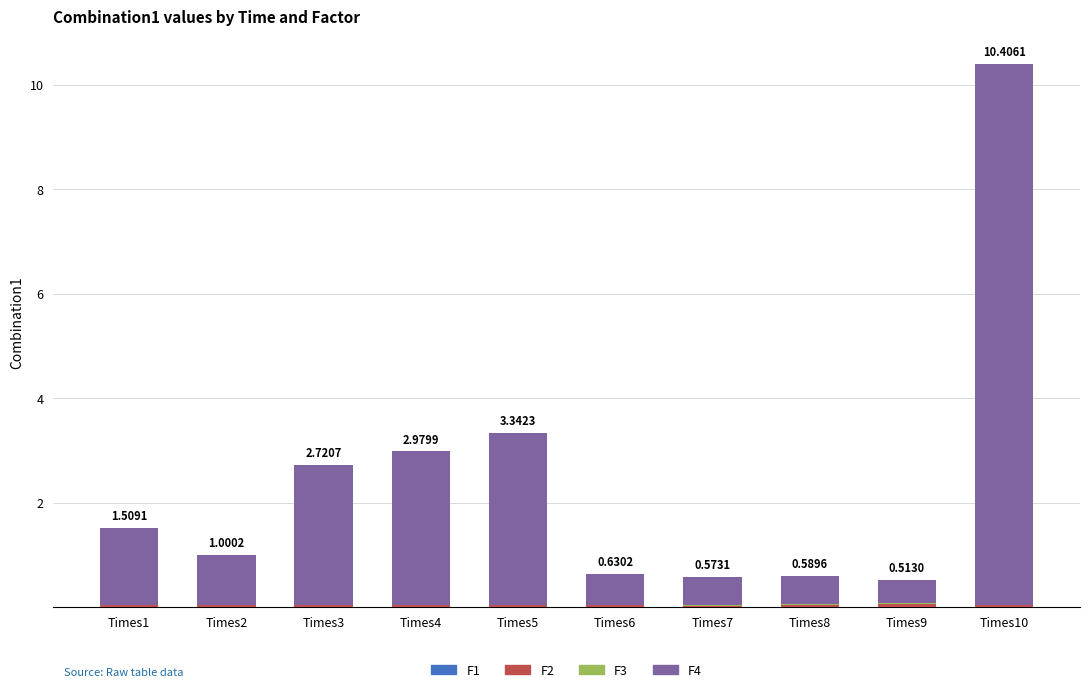

At which category is the sum across all series the highest?

Times10